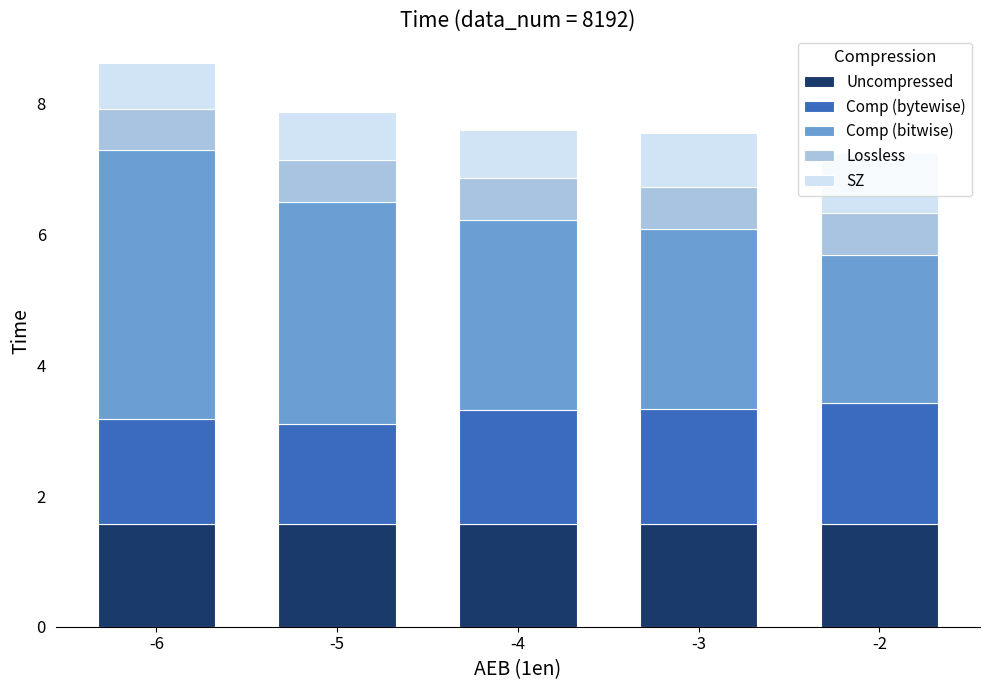

True or false: Uncompressed has a value of 2.3 at -5.

False